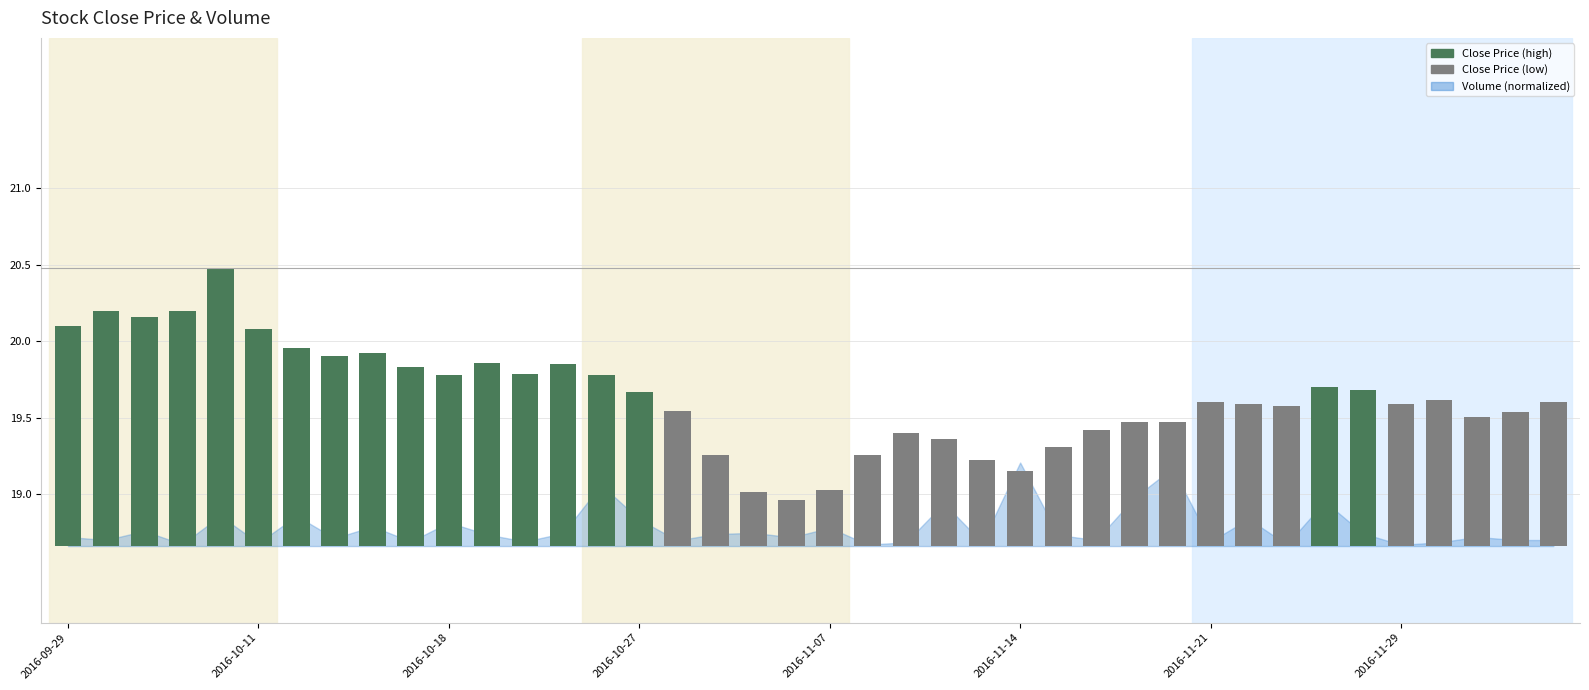

How many categories are shown in the chart?

40